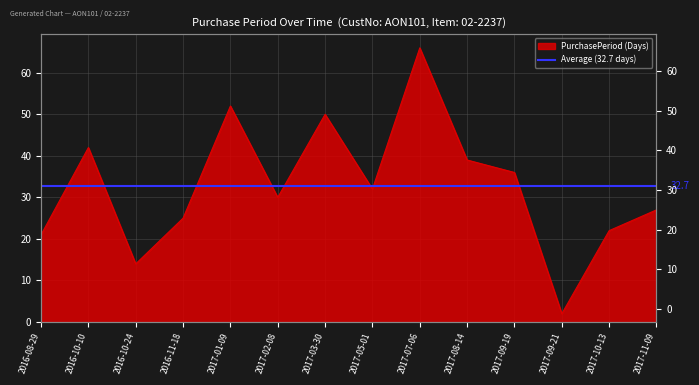

How many data points are less than 32?

7